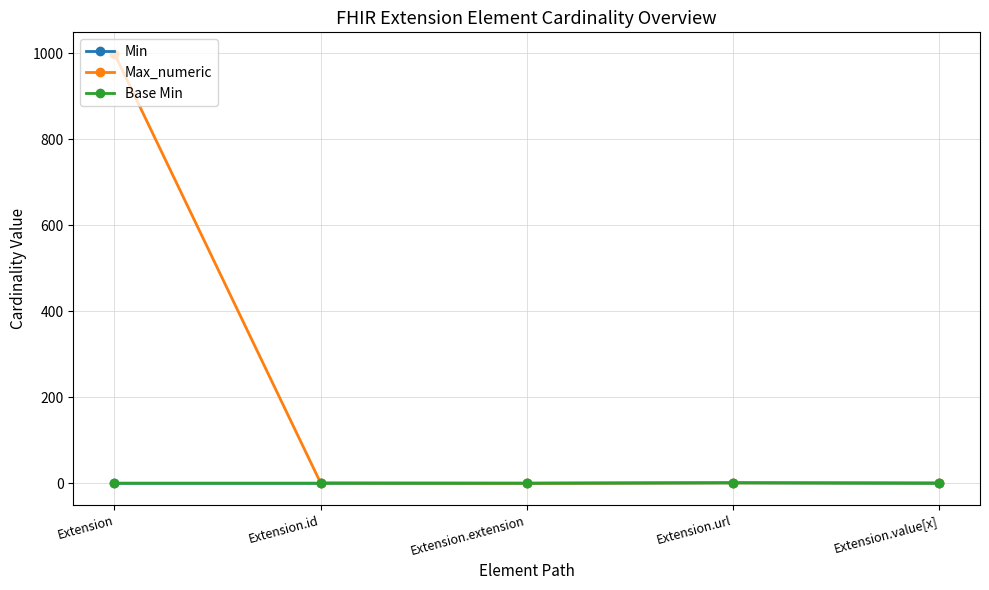

True or false: Min has more than 2 points higher than both neighbors.

False